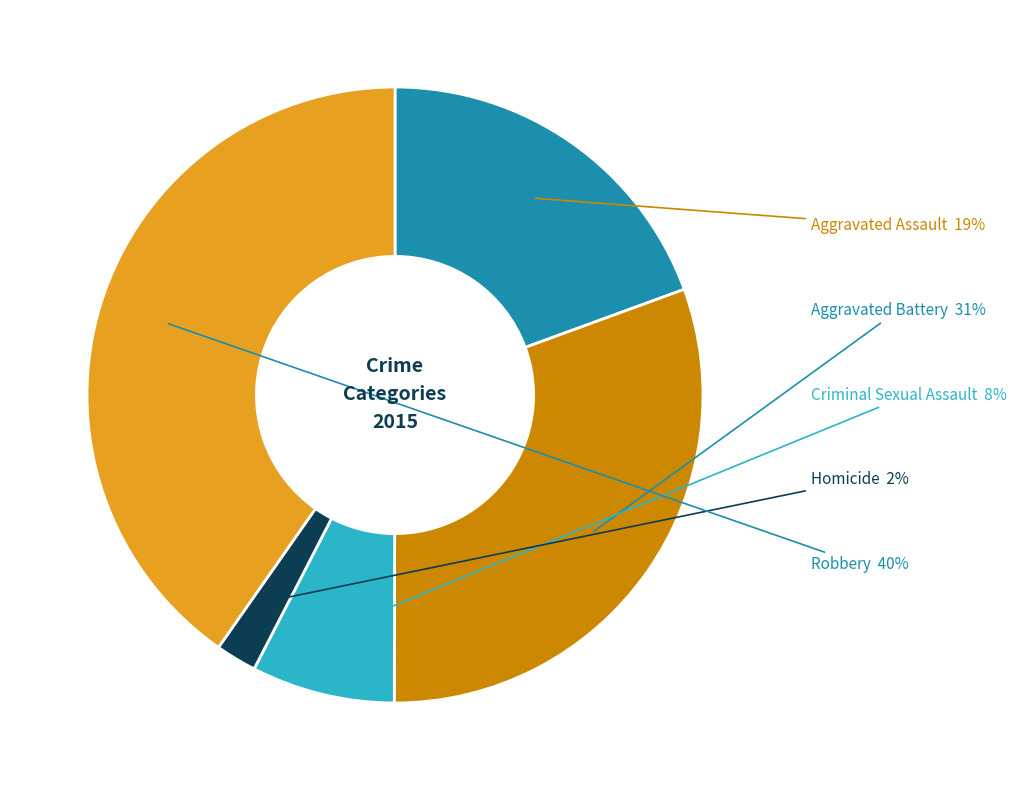

Count the number of slices in the pie.

5